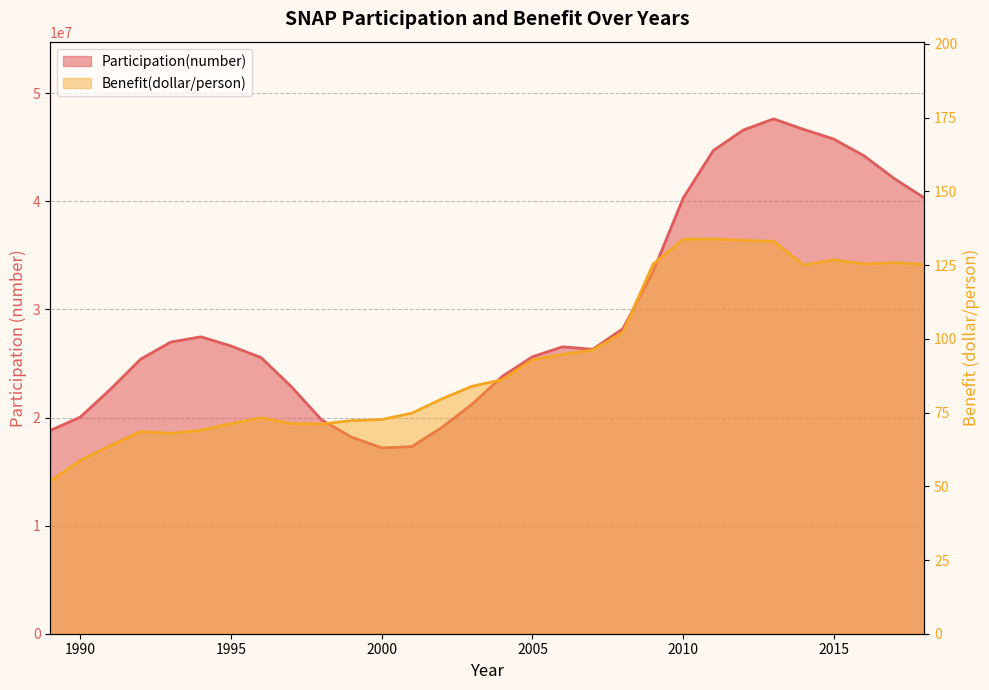

Does the chart have visible grid lines?

Yes